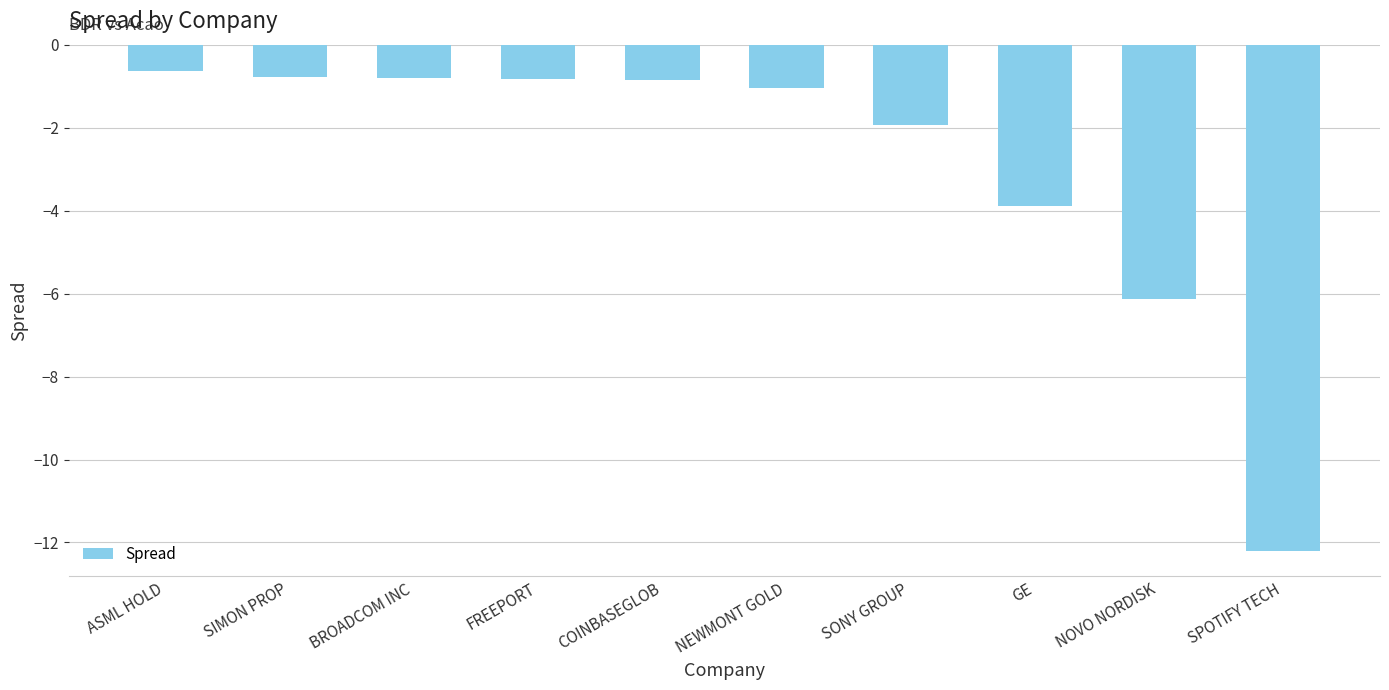

What value does the data have at SIMON PROP?

-0.8